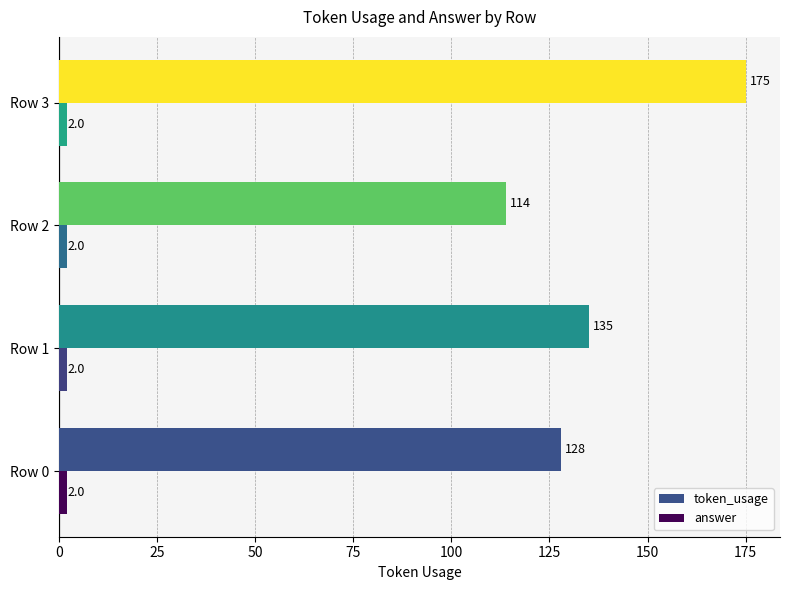

Which series has the largest total across all categories?

token_usage